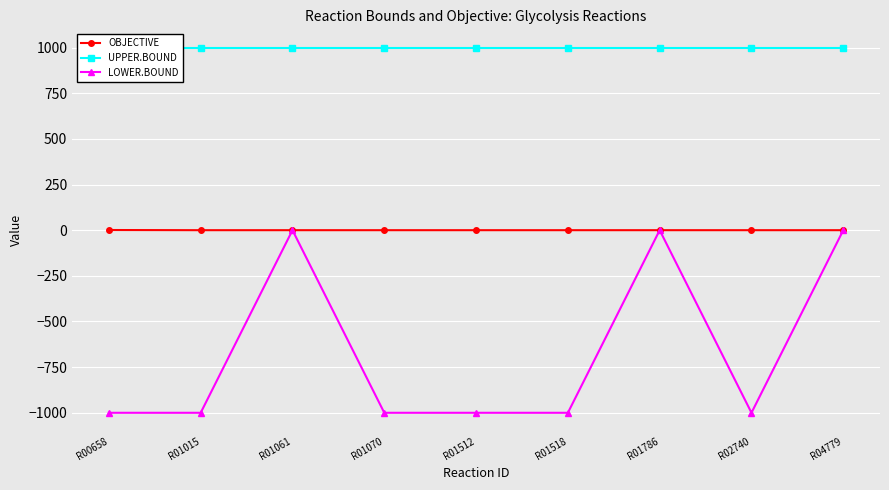

What are all the series names shown in the legend?

OBJECTIVE, UPPER.BOUND, LOWER.BOUND